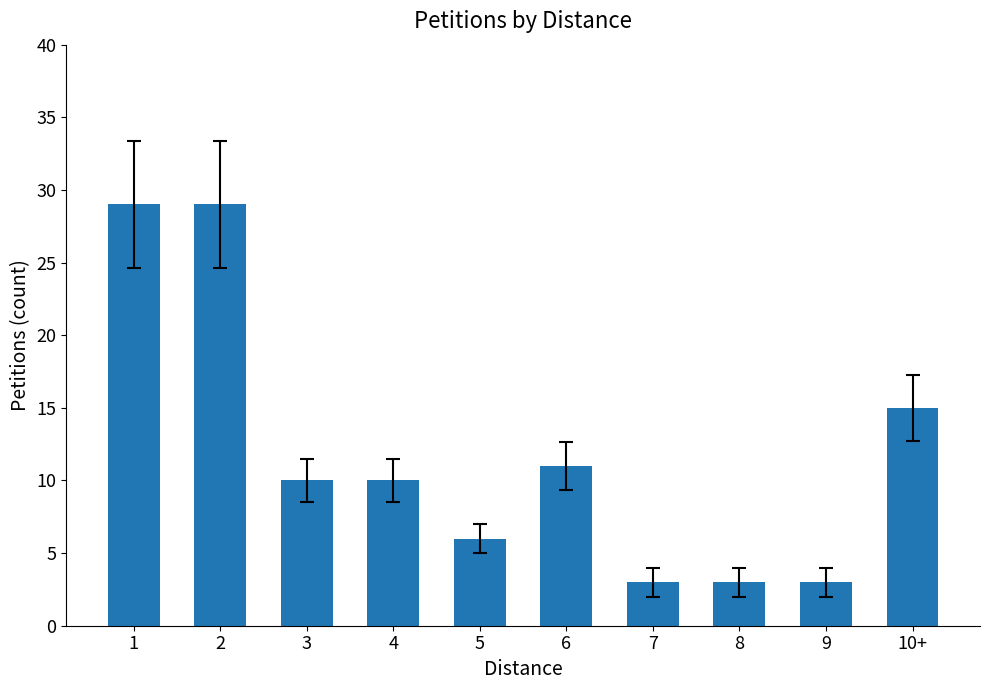

What is the greatest value displayed?

29